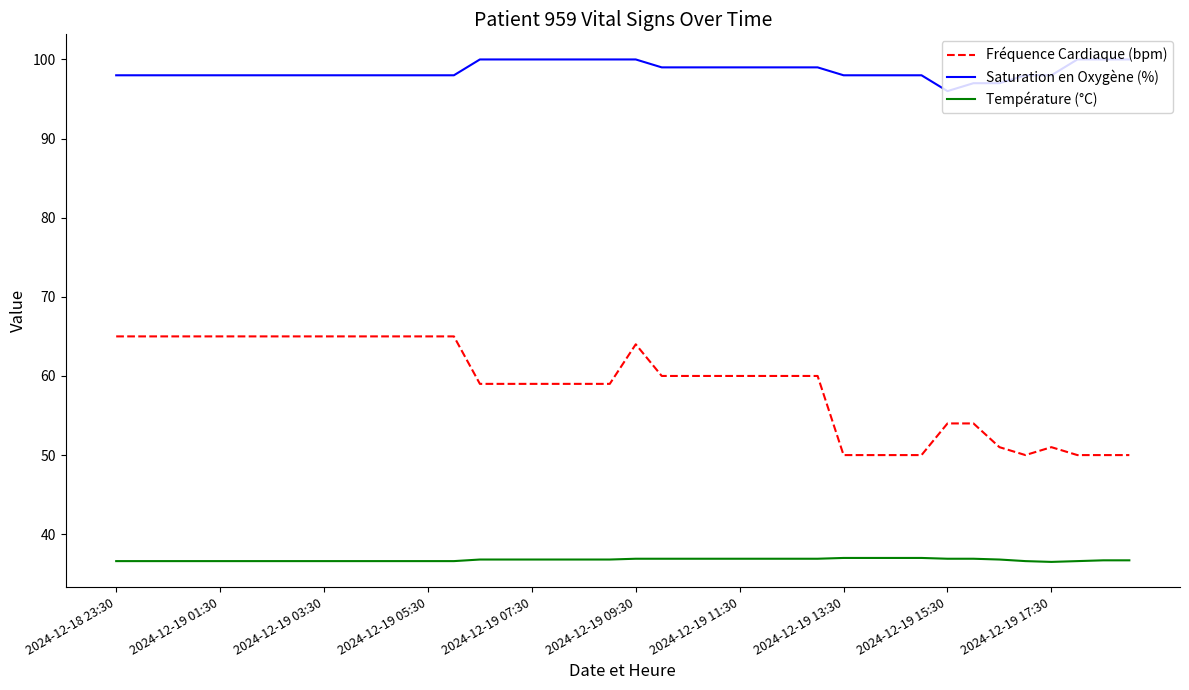

True or false: Fréquence Cardiaque (bpm) and Température (°C) intersect in this chart.

False